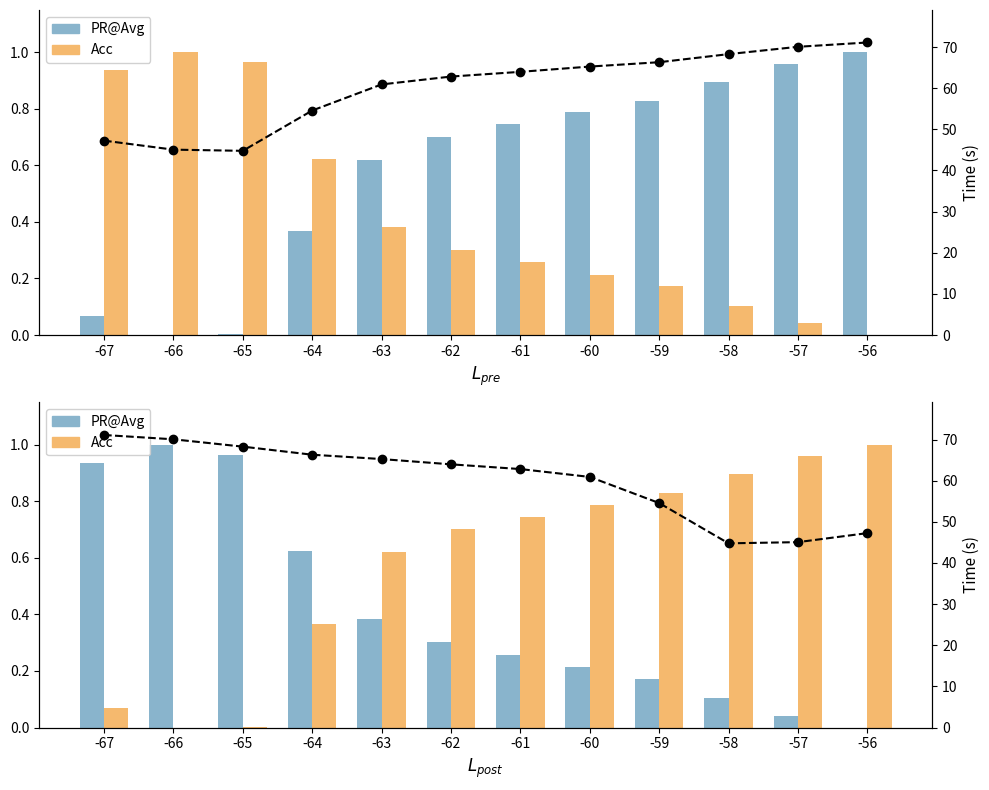

Rank the series at -59 from lowest to highest value.

PR@Avg, Acc, Time (s)